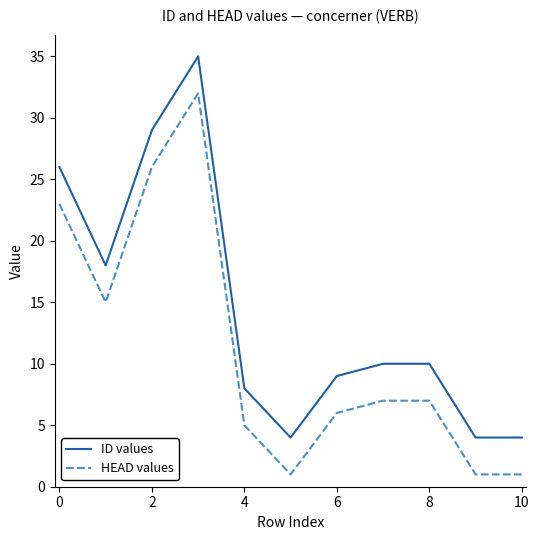

What is the smallest value displayed?

1